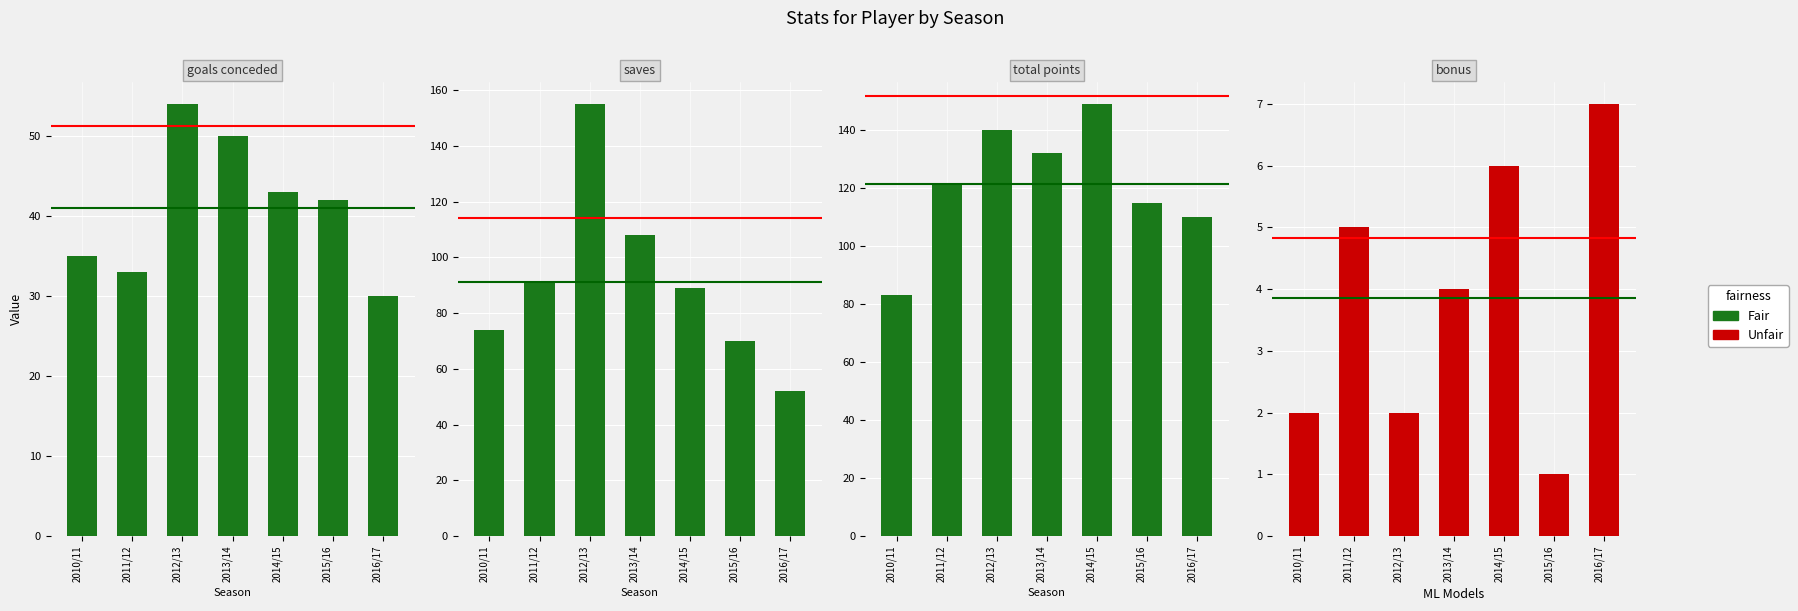

Is it true that goals_conceded equals 11 at 2011/12?

False